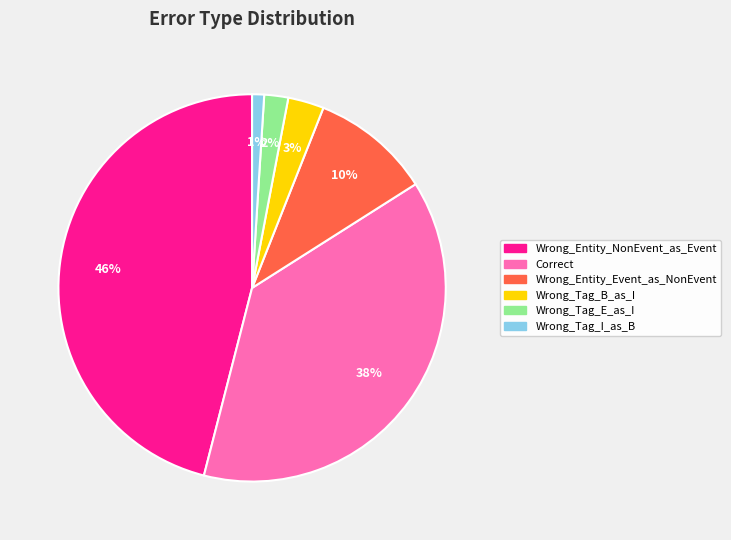

To the nearest percent, what is the average slice percentage?

17%